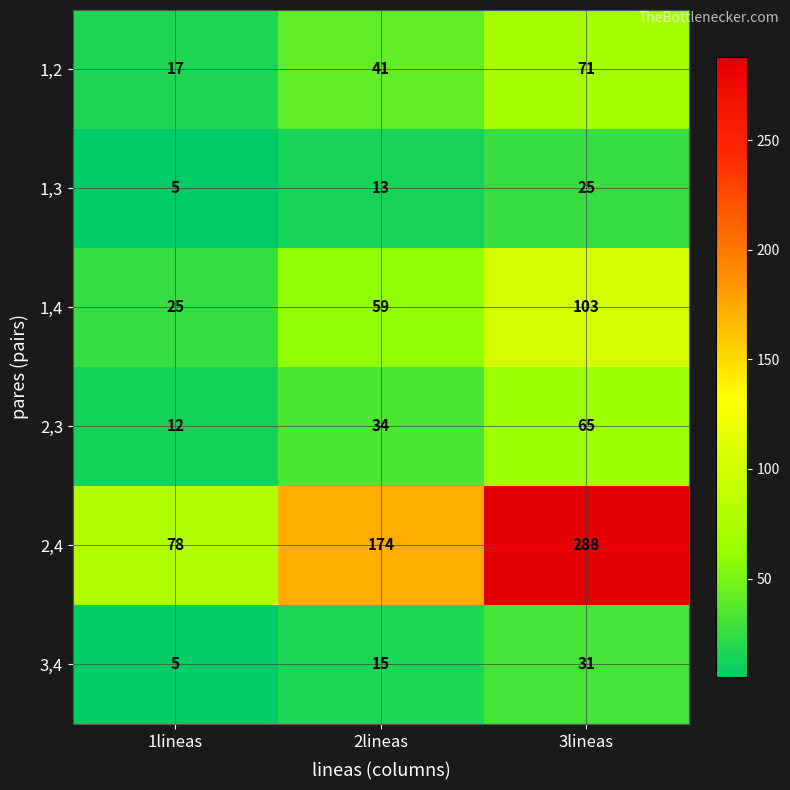

What is the total value across all series at 2lineas?

336